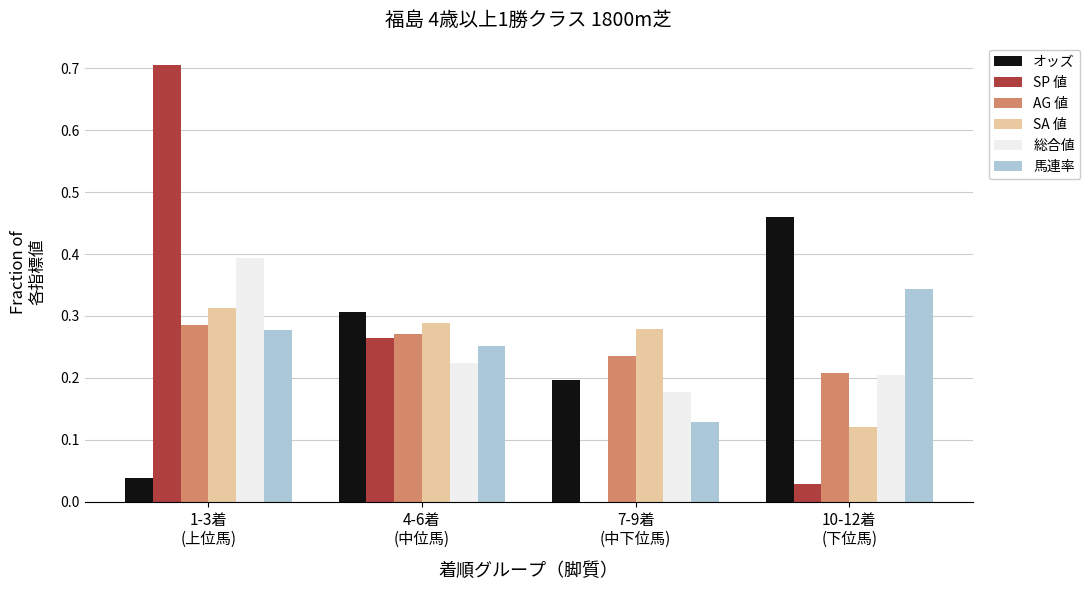

Where is 総合値 nearest to the value 0?

7-9着
(中下位馬)